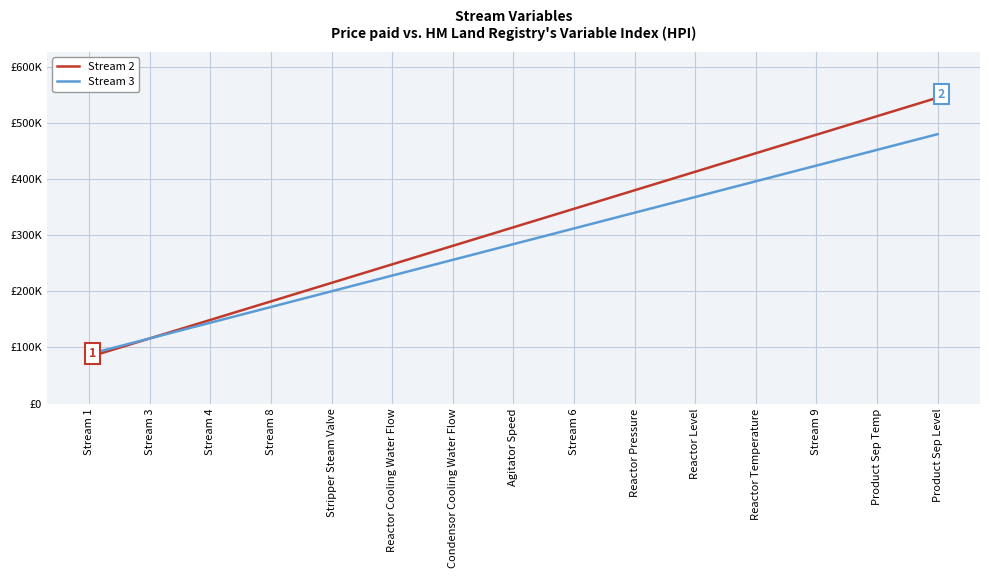

Does the chart display data point markers on the line(s)?

No